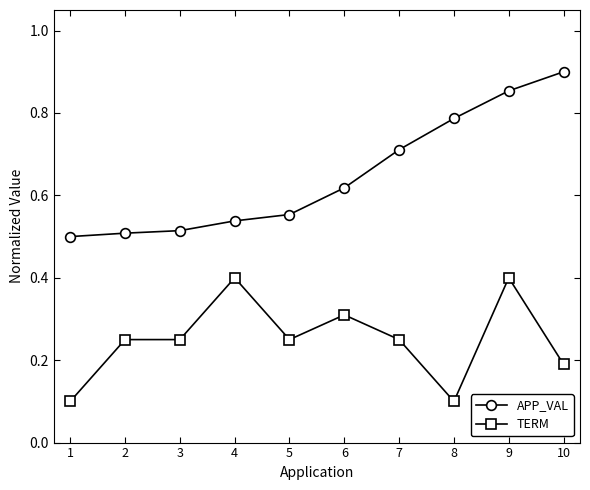

What is the spread (max minus min) of values at 4?

0.1